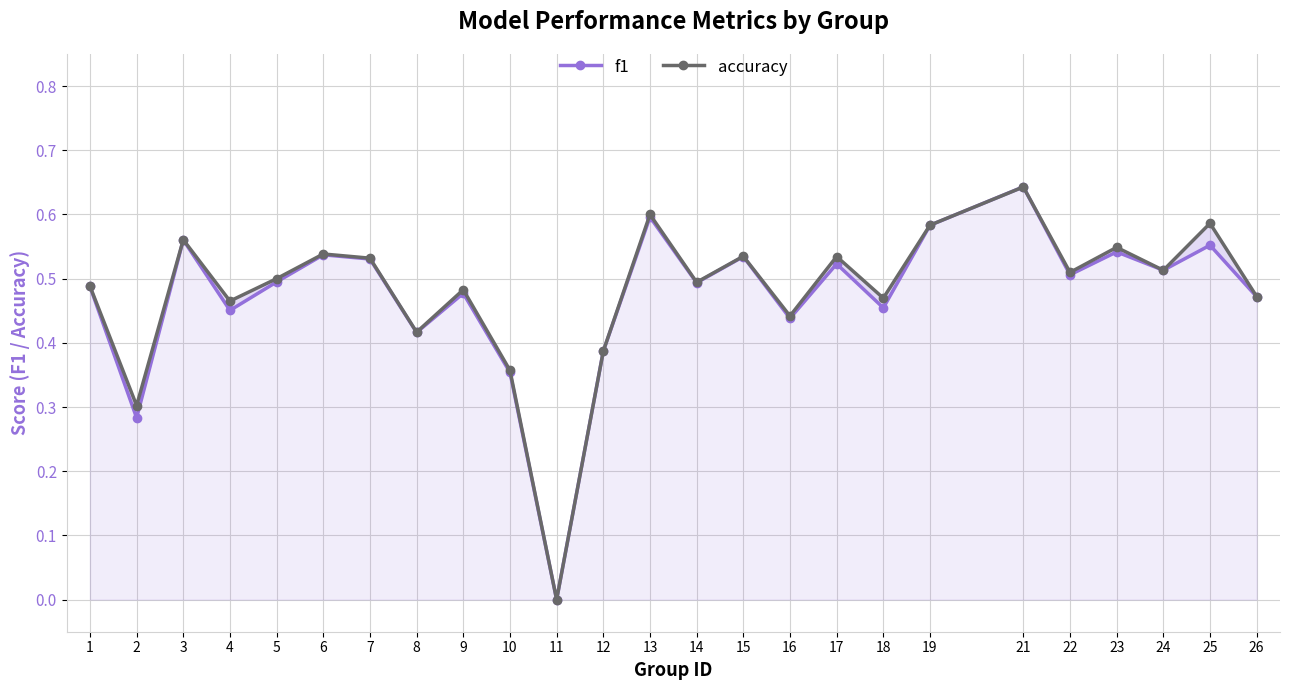

Reading left to right, what are all the values shown in this chart?

f1: 0.5	0.3	0.6	0.5	0.5	0.5	0.5	0.4	0.5	0.4	0.0	0.4	0.6	0.5	0.5	0.4	0.5	0.5	0.6	0.6	0.5	0.5	0.5	0.6	0.5
accuracy: 0.5	0.3	0.6	0.5	0.5	0.5	0.5	0.4	0.5	0.4	0.0	0.4	0.6	0.5	0.5	0.4	0.5	0.5	0.6	0.6	0.5	0.5	0.5	0.6	0.5